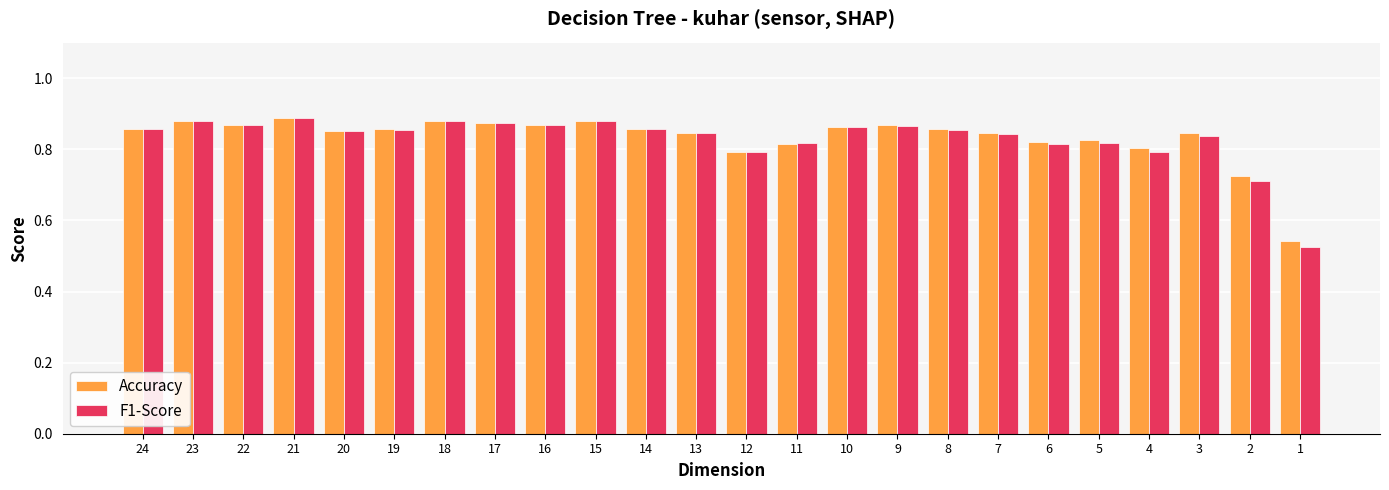

The value of F1-Score at 7 is 0.4. True or false?

False